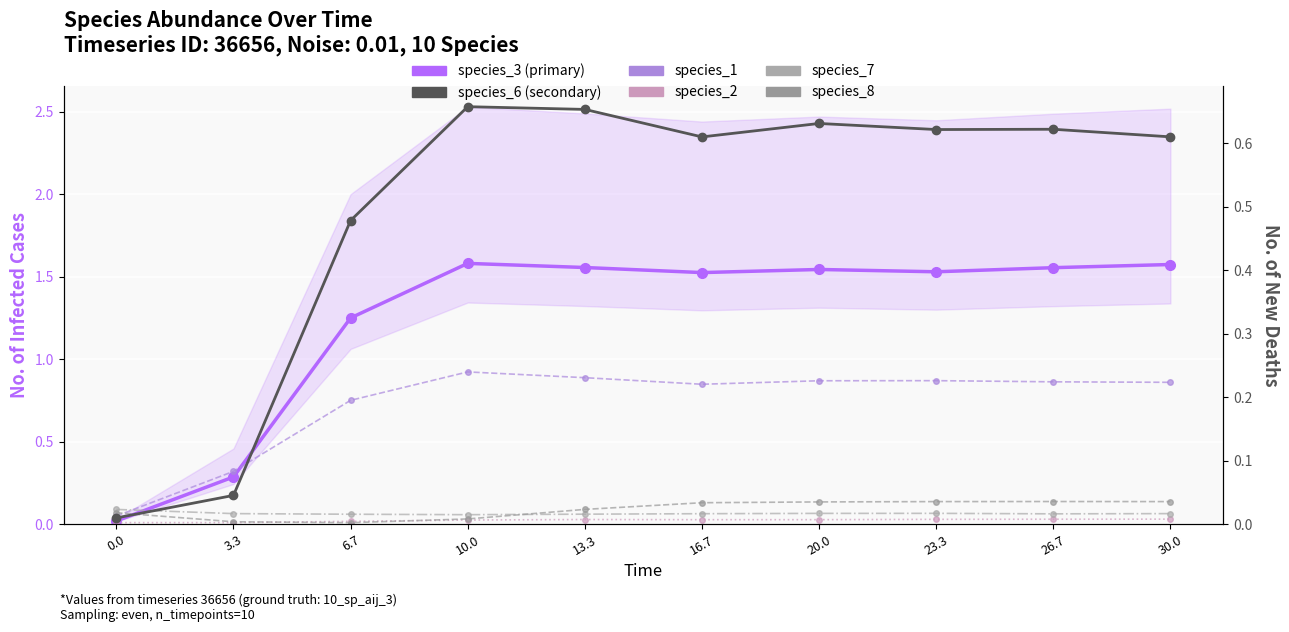

What is the difference between the maximum and minimum values in the species_3 series?

1.6